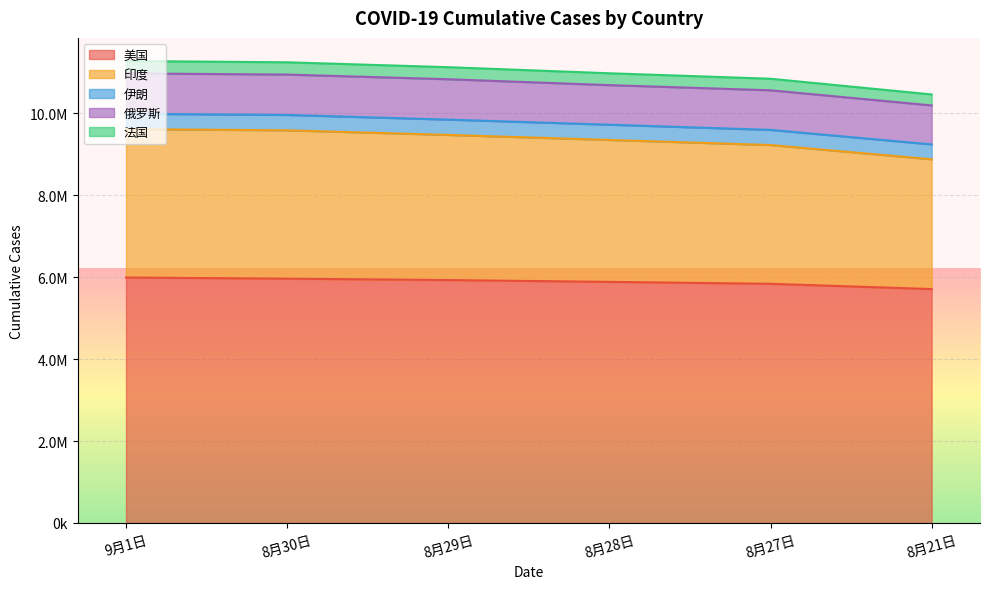

True or false: 美国 and 印度 intersect in this chart.

False